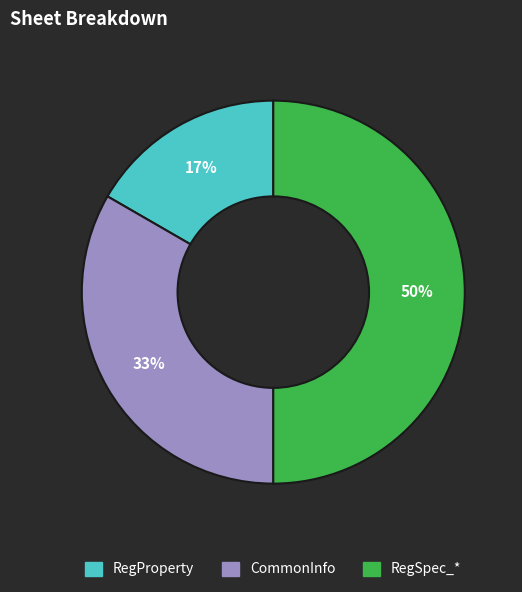

True or false: RegSpec_* accounts for 50% of the total.

True